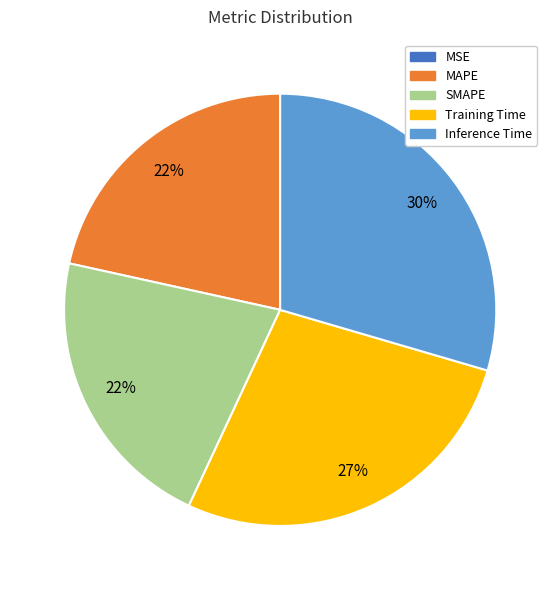

To the nearest percent, what percentage of the pie is SMAPE?

22%